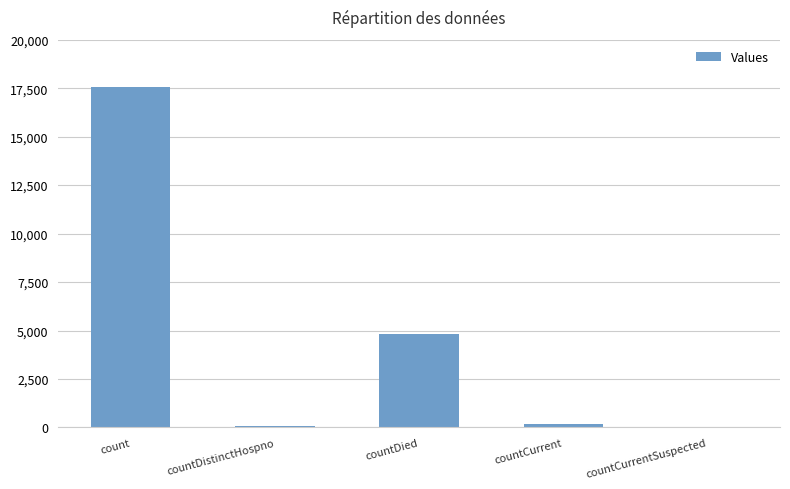

Count the number of data series in this chart.

1